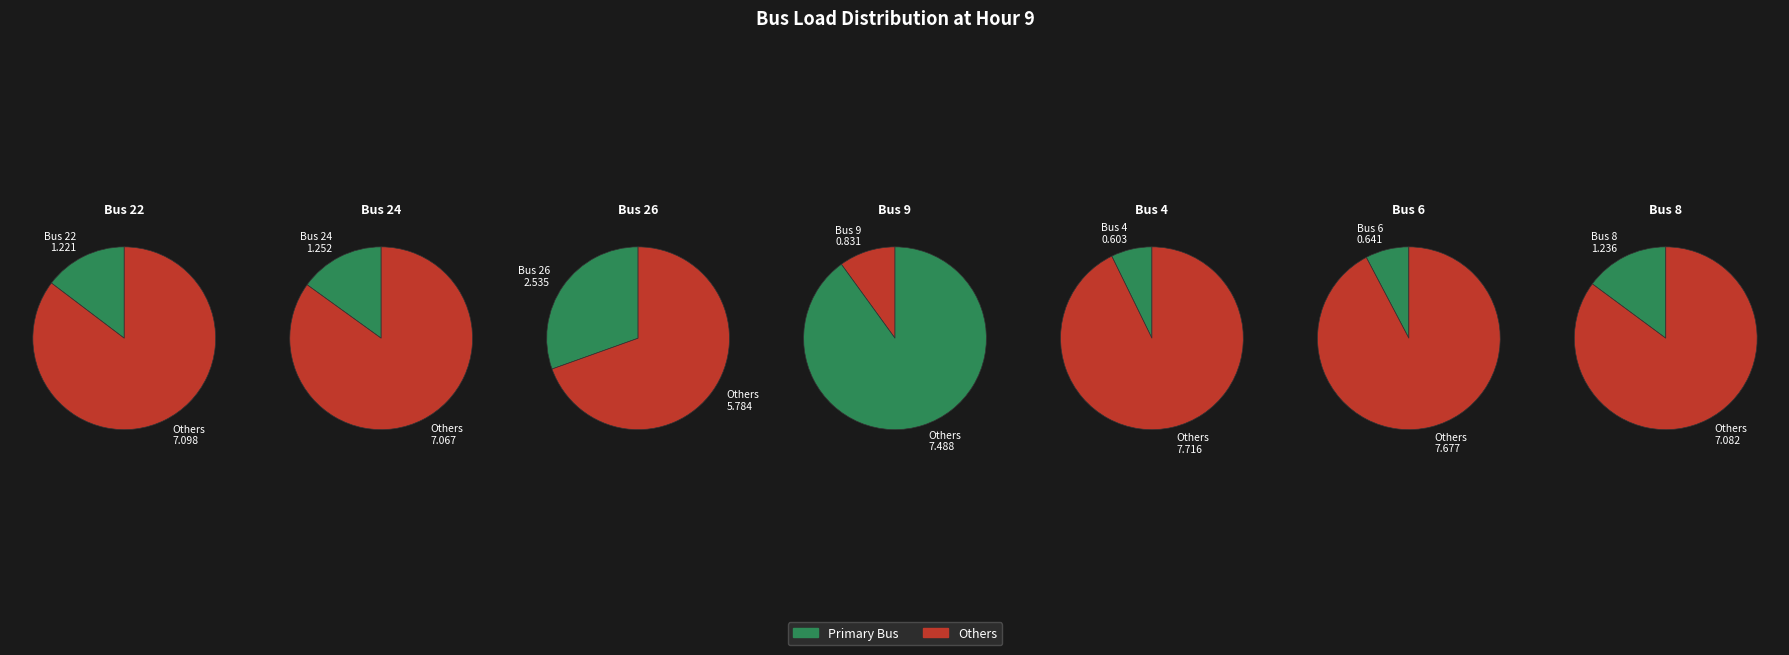

To the nearest percent, what portion does 24 represent?

15%